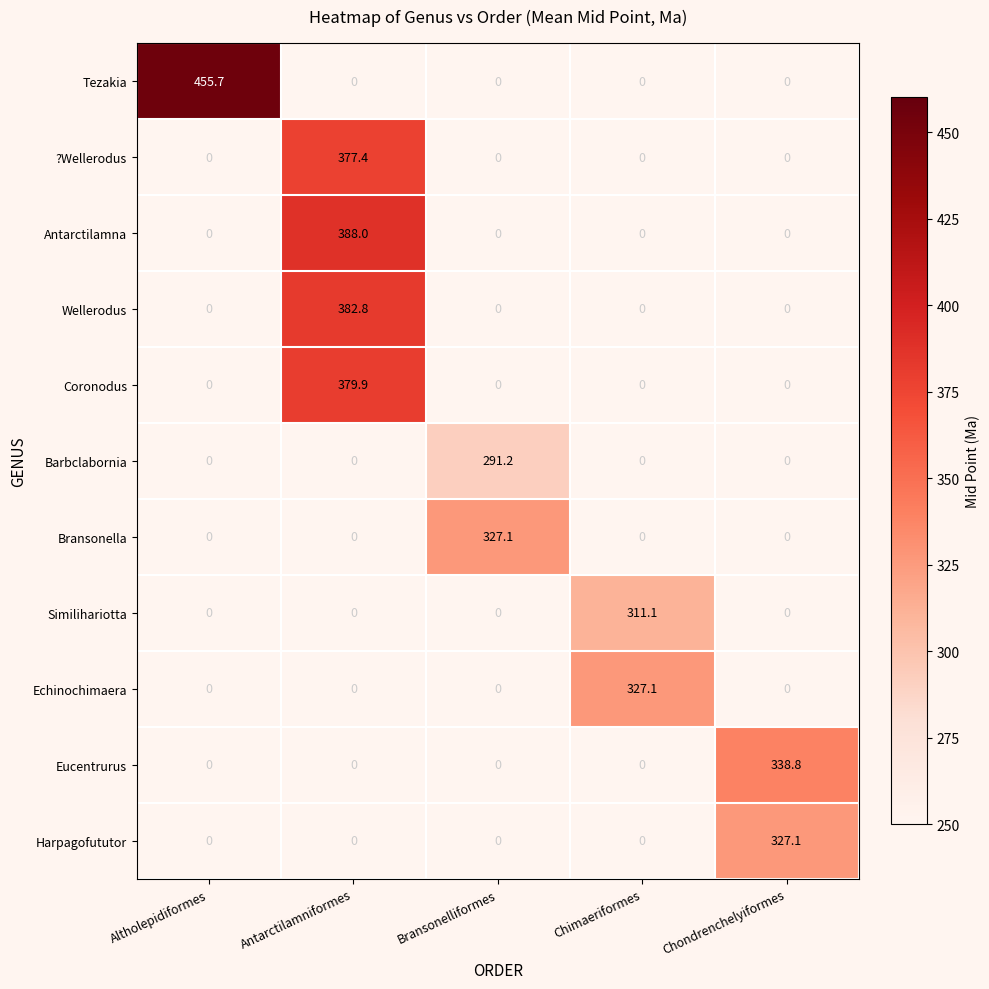

How many categories are shown in the chart?

5